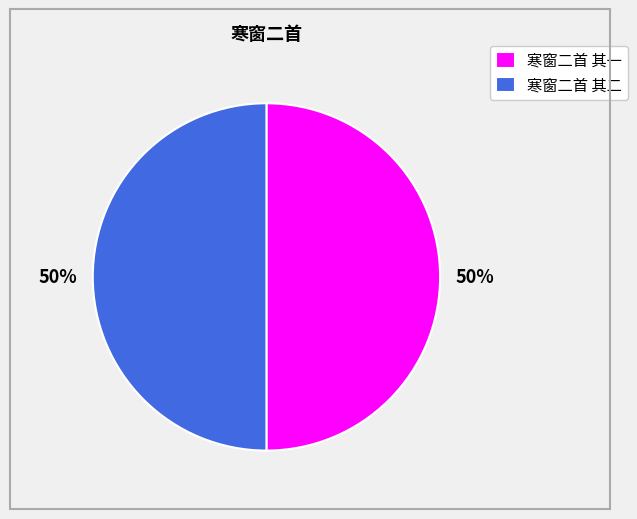

Do 寒窗二首 其二 and 寒窗二首 其一 together represent more than half of the pie?

Yes